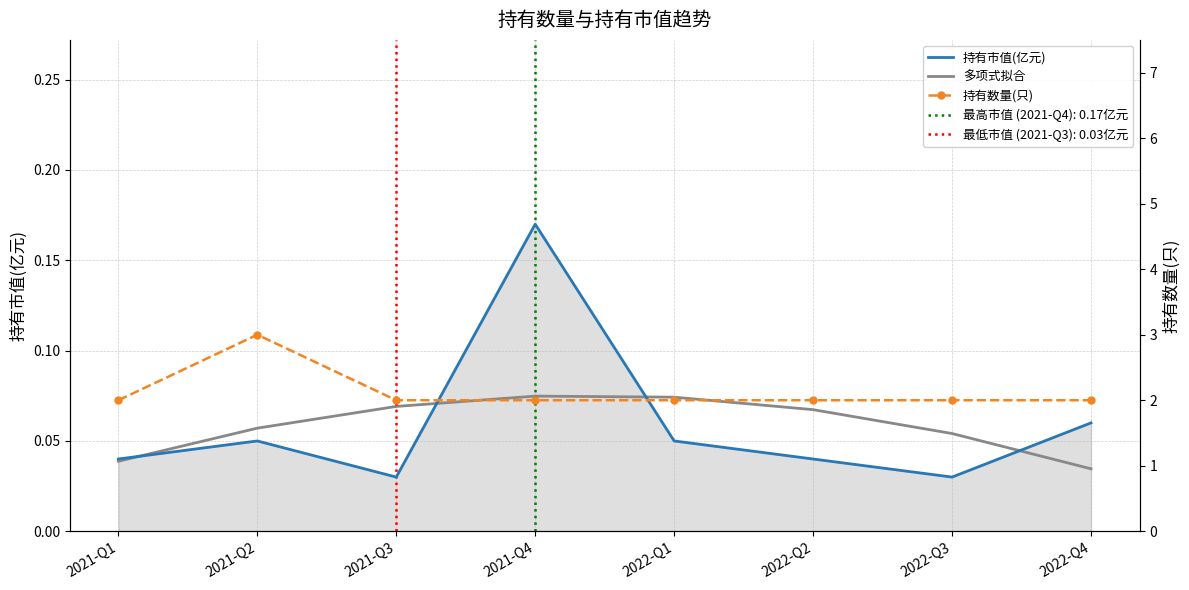

Between 2021-Q4 and 2022-Q1, which series saw the biggest shift?

持有市值(亿元)